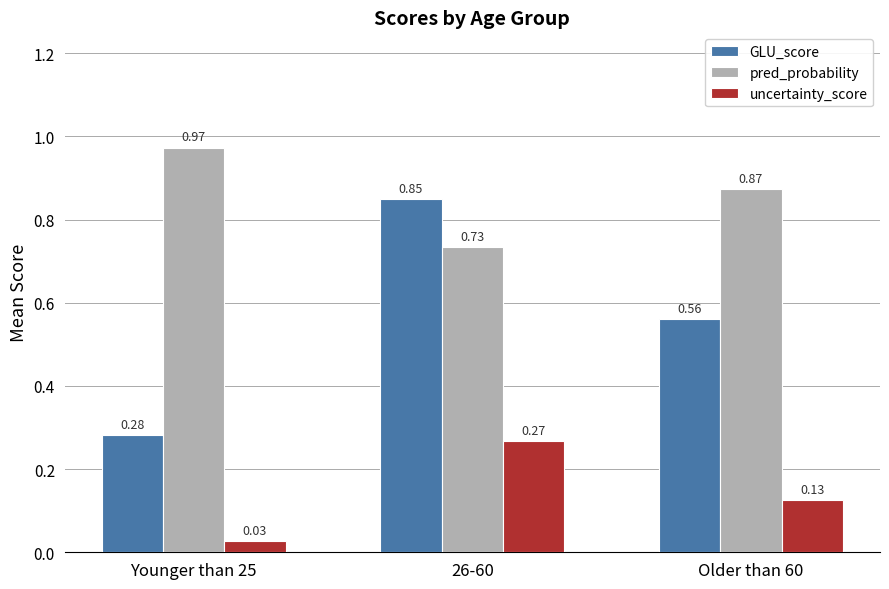

Is the value of pred_probability at Older than 60 greater than the value of uncertainty_score at Younger than 25?

Yes